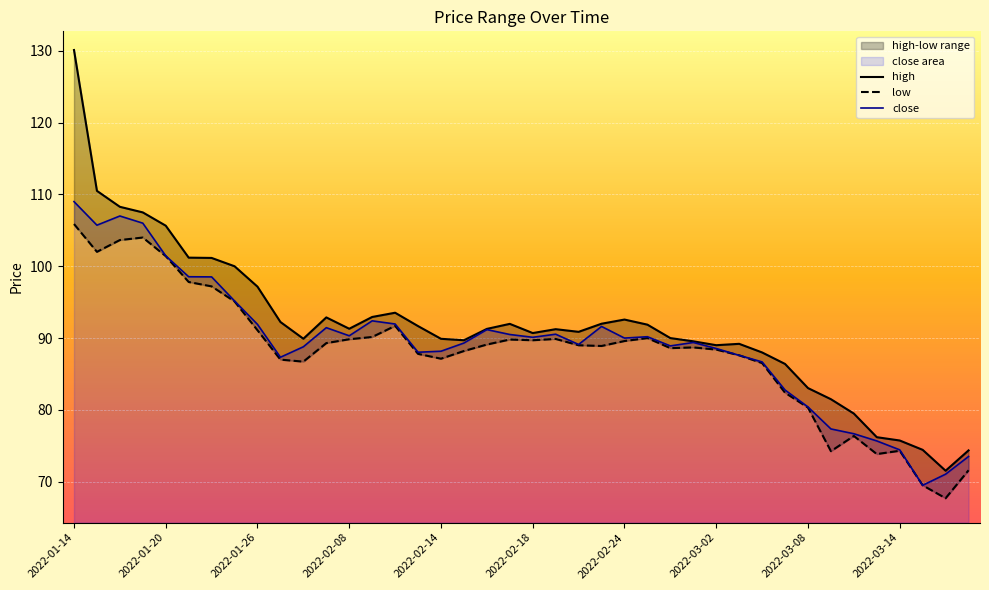

Where is high nearest to the value 100?

2022-01-25